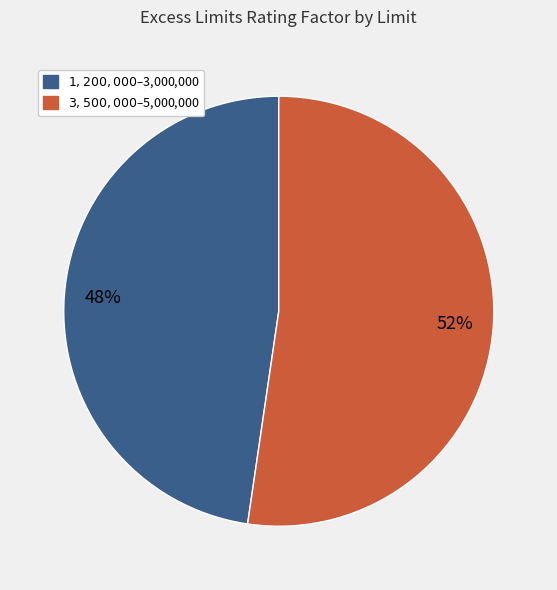

Is there a majority slice in this chart?

Yes